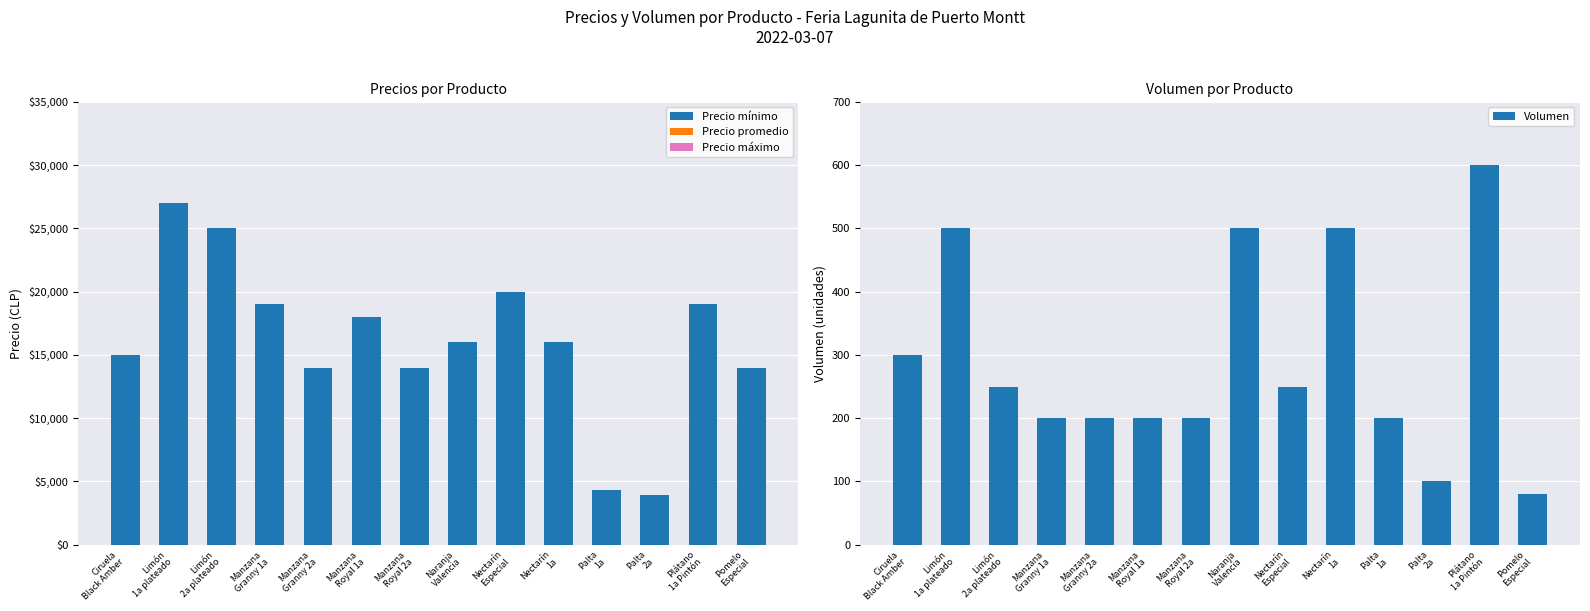

Reading right to left, list all the values displayed in this chart.

Precio mínimo: Pomelo
Especial=14000	Plátano
1a Pintón=19000	Palta
2a=3900	Palta
1a=4300	Nectarín
1a=16000	Nectarín
Especial=20000	Naranja
Valencia=16000	Manzana
Royal 2a=14000	Manzana
Royal 1a=18000	Manzana
Granny 2a=14000	Manzana
Granny 1a=19000	Limón
2a plateado=25000	Limón
1a plateado=27000	Ciruela
Black Amber=15000
Precio promedio: Pomelo
Especial=0	Plátano
1a Pintón=0	Palta
2a=0	Palta
1a=0	Nectarín
1a=0	Nectarín
Especial=0	Naranja
Valencia=0	Manzana
Royal 2a=0	Manzana
Royal 1a=0	Manzana
Granny 2a=0	Manzana
Granny 1a=0	Limón
2a plateado=0	Limón
1a plateado=0	Ciruela
Black Amber=0
Precio máximo: Pomelo
Especial=0	Plátano
1a Pintón=0	Palta
2a=0	Palta
1a=0	Nectarín
1a=0	Nectarín
Especial=0	Naranja
Valencia=0	Manzana
Royal 2a=0	Manzana
Royal 1a=0	Manzana
Granny 2a=0	Manzana
Granny 1a=0	Limón
2a plateado=0	Limón
1a plateado=0	Ciruela
Black Amber=0
Volumen: Pomelo
Especial=80	Plátano
1a Pintón=600	Palta
2a=100	Palta
1a=200	Nectarín
1a=500	Nectarín
Especial=250	Naranja
Valencia=500	Manzana
Royal 2a=200	Manzana
Royal 1a=200	Manzana
Granny 2a=200	Manzana
Granny 1a=200	Limón
2a plateado=250	Limón
1a plateado=500	Ciruela
Black Amber=300